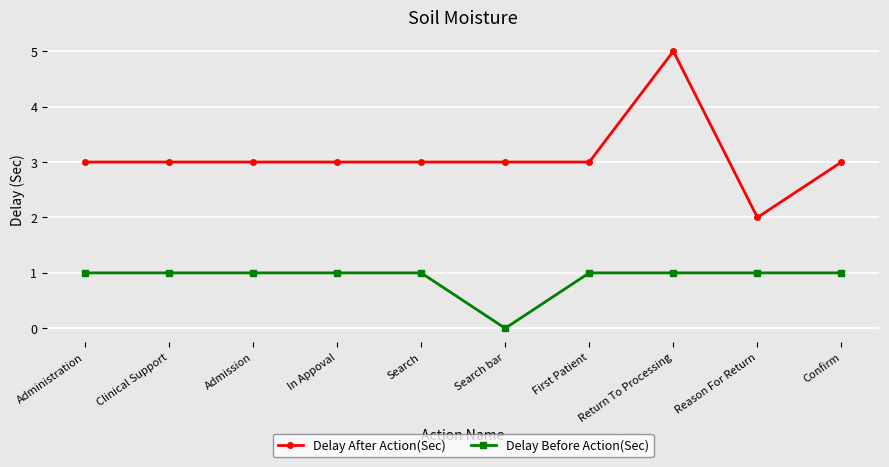

What is the sum of the Delay After Action(Sec) values at Reason For Return and Confirm?

5